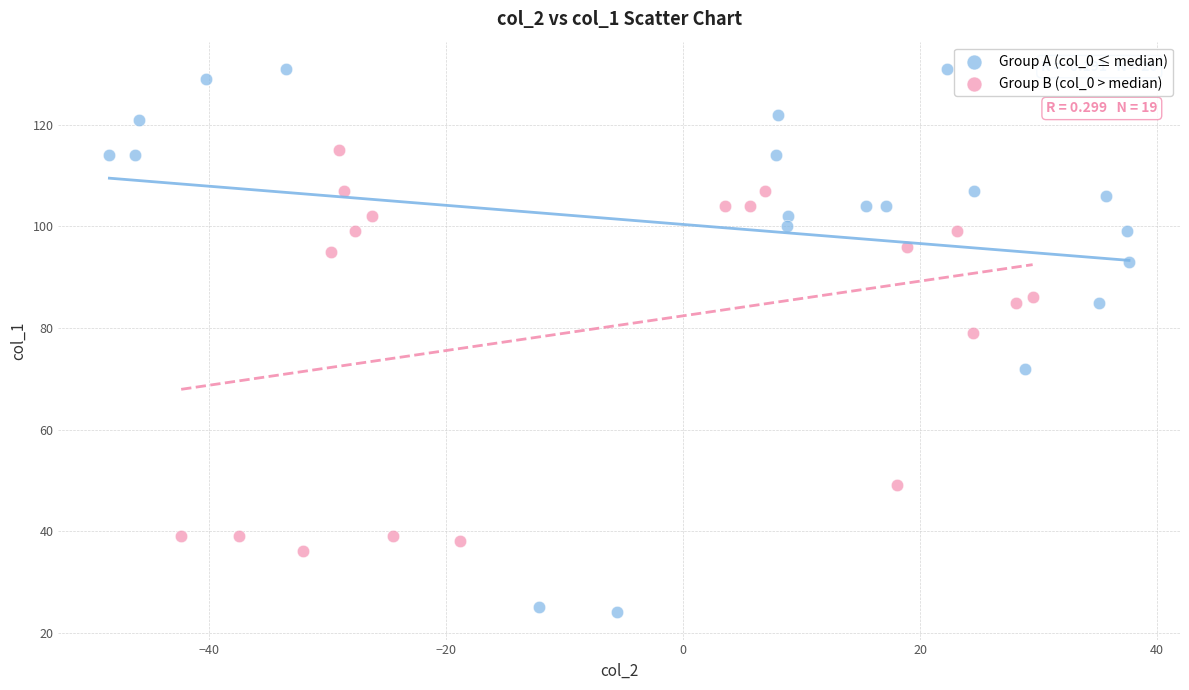

Which series reaches the maximum Y coordinate?

Group A (col_0 ≤ median)